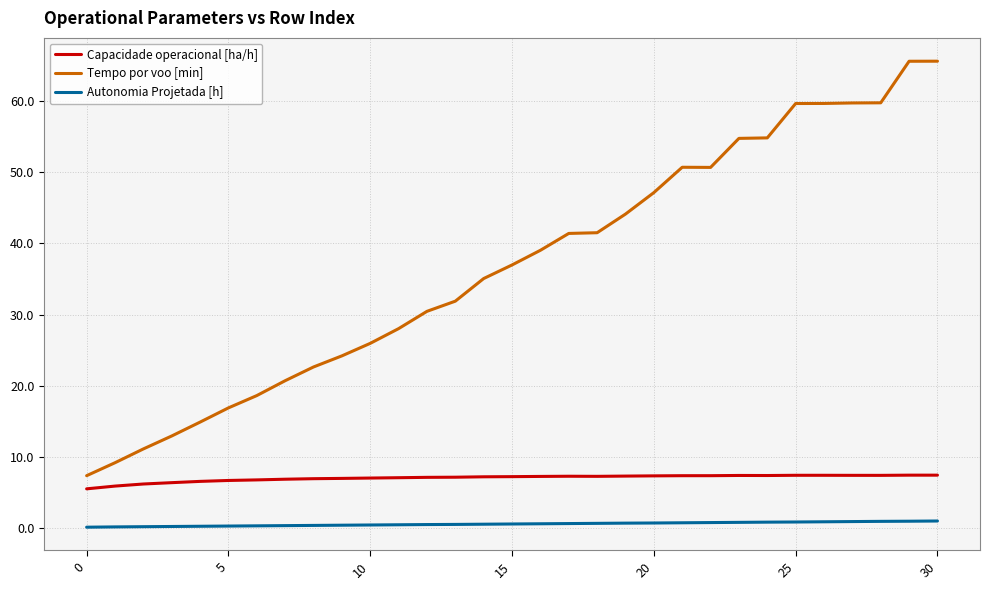

Rank the series by their maximum value, from highest to lowest.

Tempo por voo [min], Capacidade operacional [ha/h], Autonomia Projetada [h]